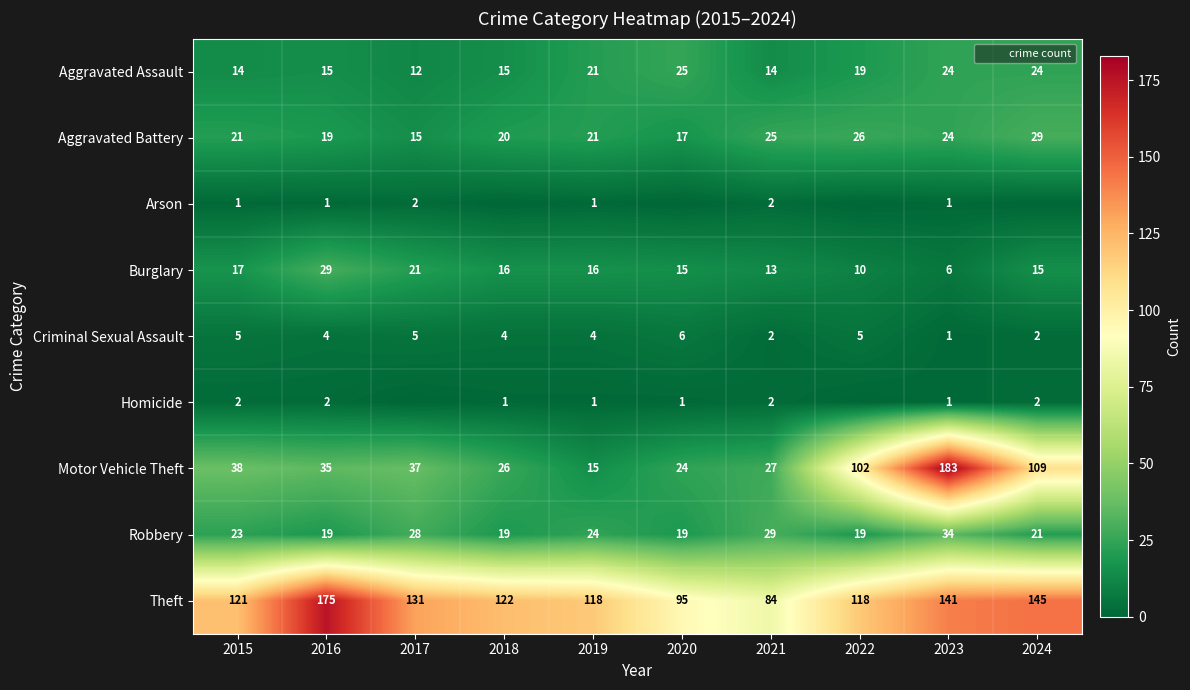

What is the difference between the highest and lowest values at 2023?

182